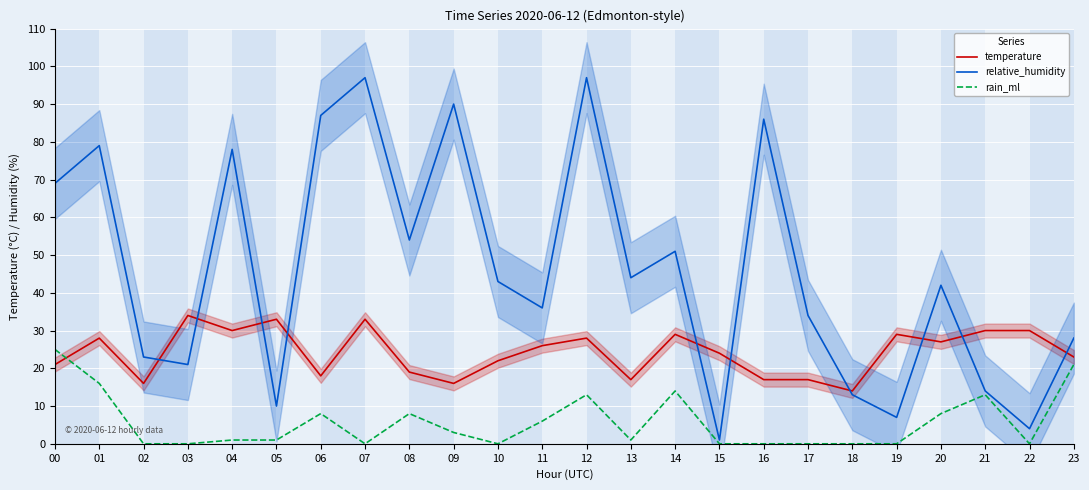

What is the value of the temperature point at the 17th from the left?

17